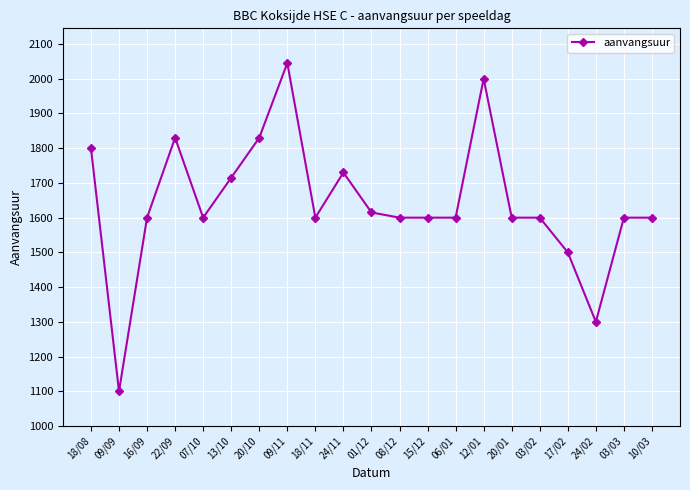

Reading right to left, what are all the values shown in this chart?

10/03=1600	03/03=1600	24/02=1300	17/02=1500	03/02=1600	20/01=1600	12/01=2000	06/01=1600	15/12=1600	08/12=1600	01/12=1615	24/11=1730	18/11=1600	09/11=2045	20/10=1830	13/10=1715	07/10=1600	22/09=1830	16/09=1600	09/09=1100	18/08=1800